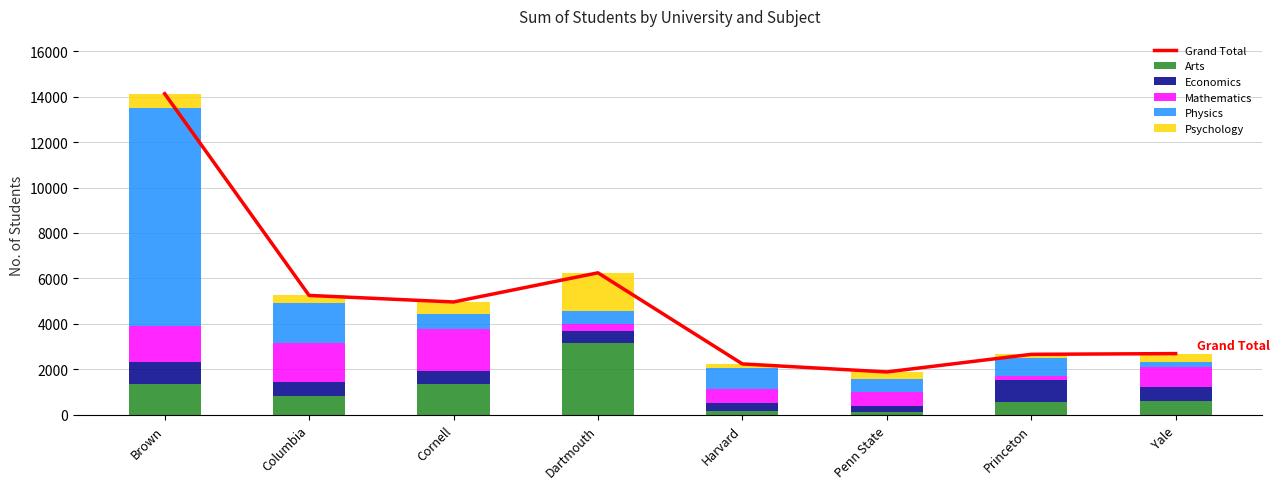

What are all the series names shown in the legend?

Grand Total, Arts, Economics, Mathematics, Physics, Psychology